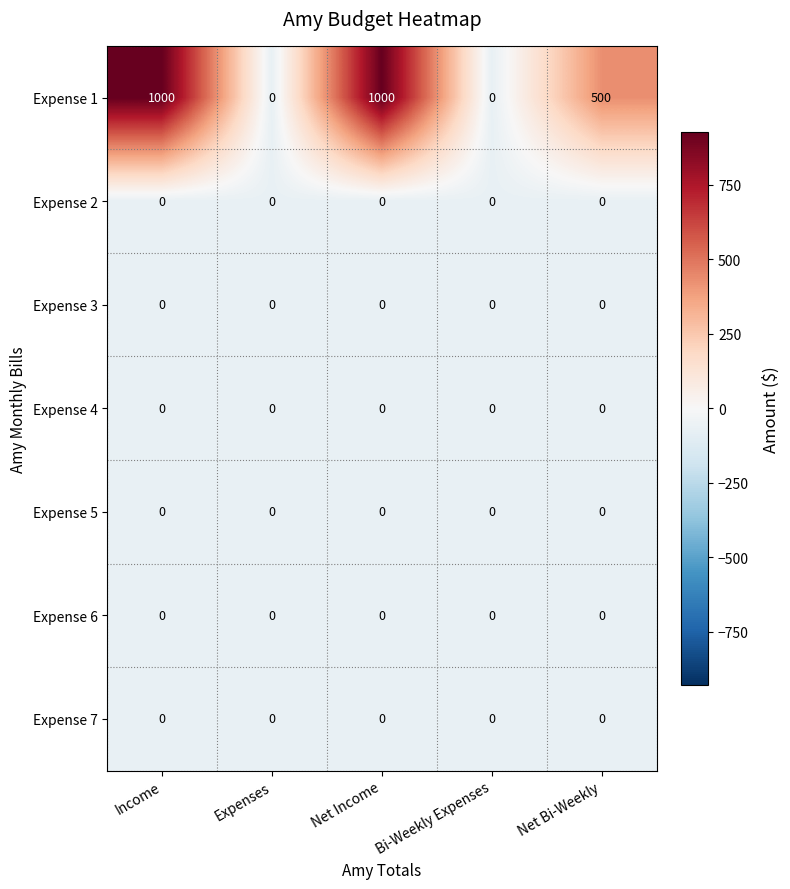

Is it true that Expense 1 equals -665 at Expenses?

False